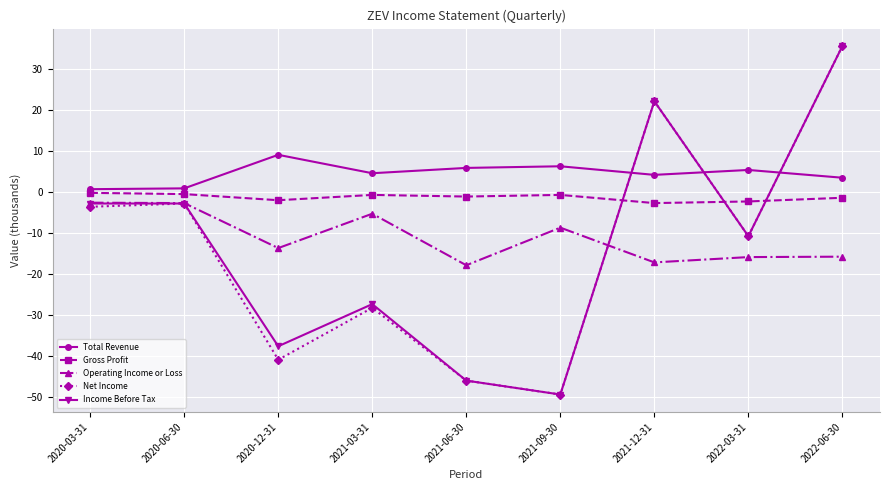

Which series changed the most between 2021-03-31 and 2021-06-30?

Income Before Tax